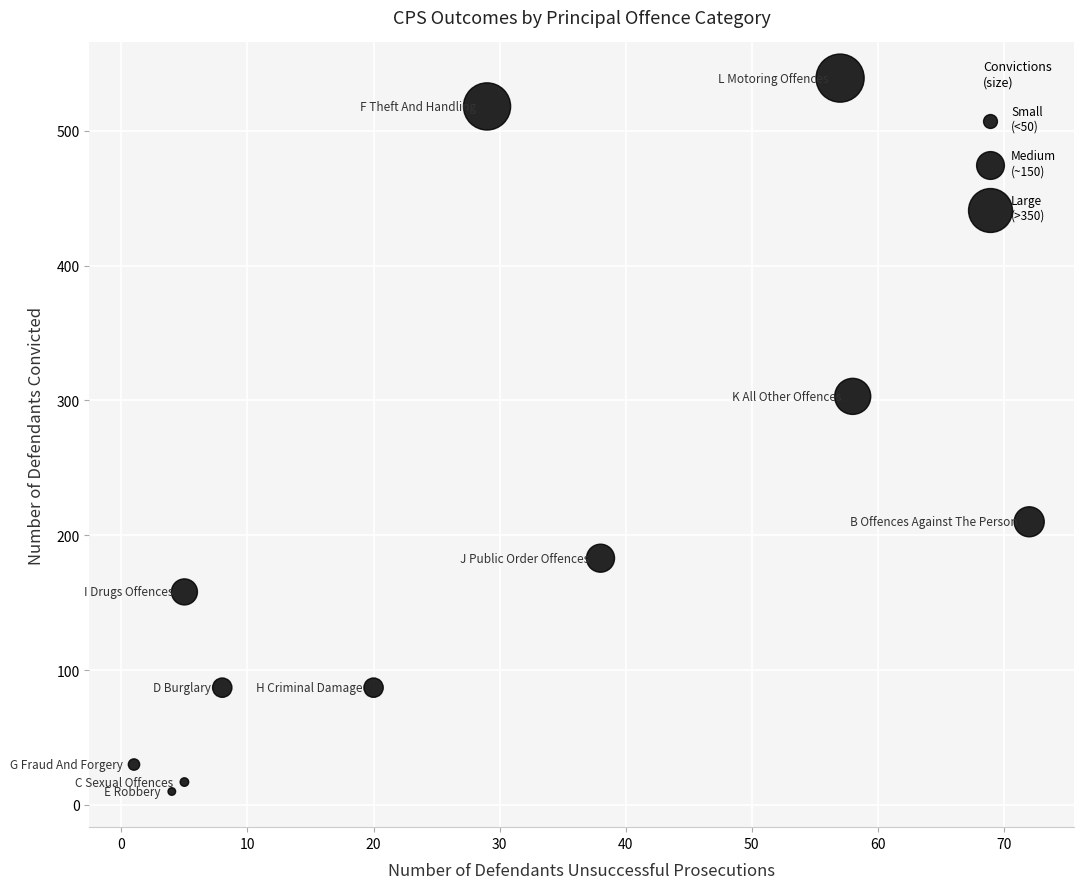

What Y value in the scatter plot is closest to 274?

303